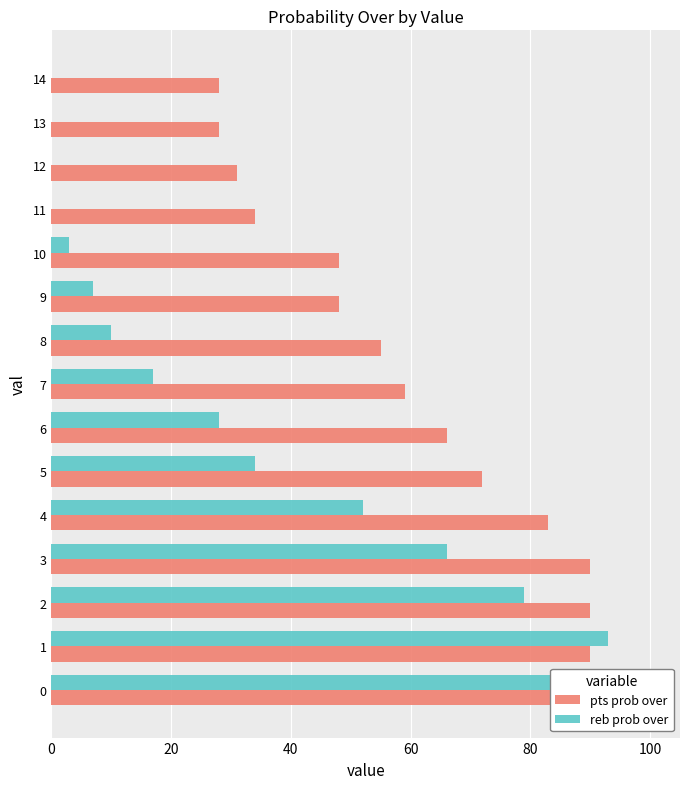

What are all the series names shown in the legend?

pts prob over, reb prob over